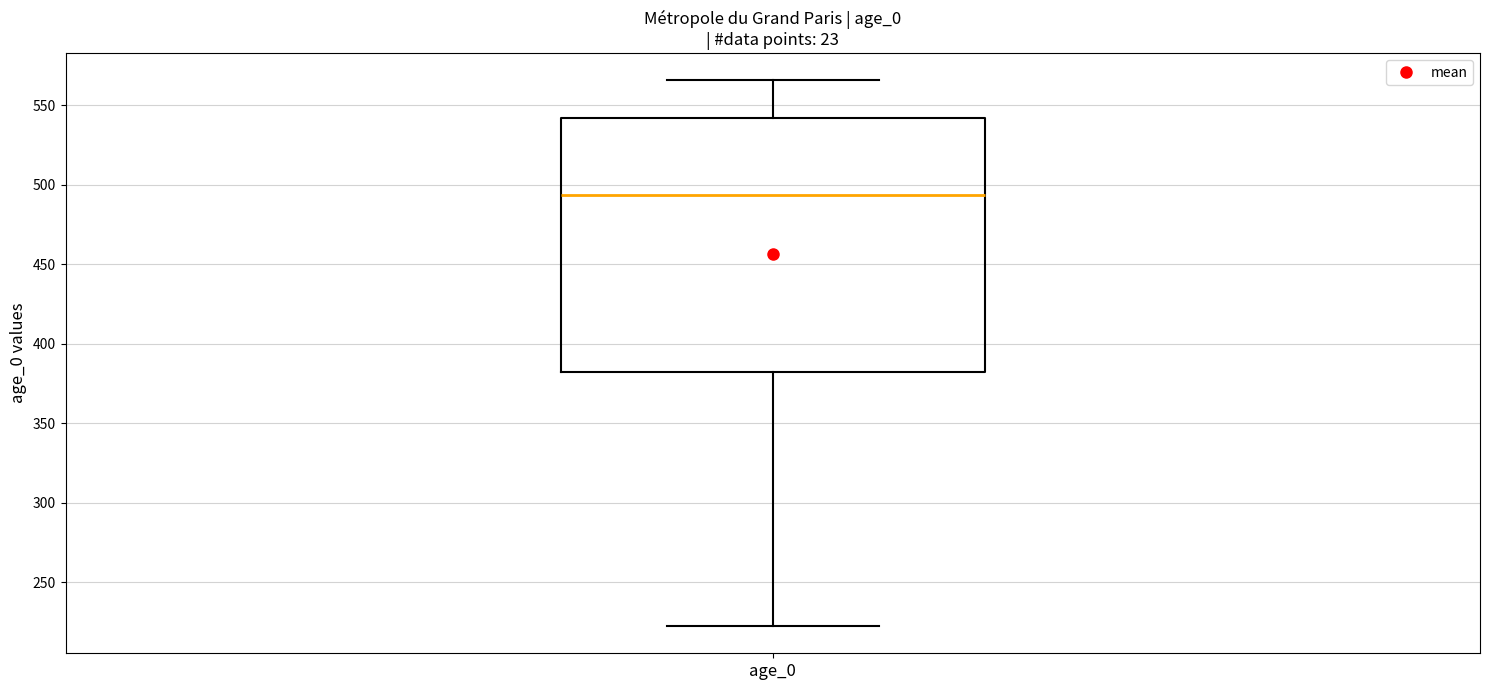

Transcribe this box plot: give where the median line is, the range the box spans, and where the two whiskers end, as read against the y-axis. The values are not printed on the chart, so give them approximately, as read against the axis.

median 495, box 385 to 540, whiskers 225 to 565